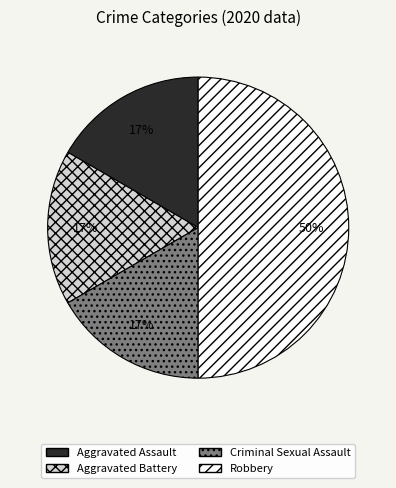

True or false: Aggravated Assault accounts for 5% of the total.

False